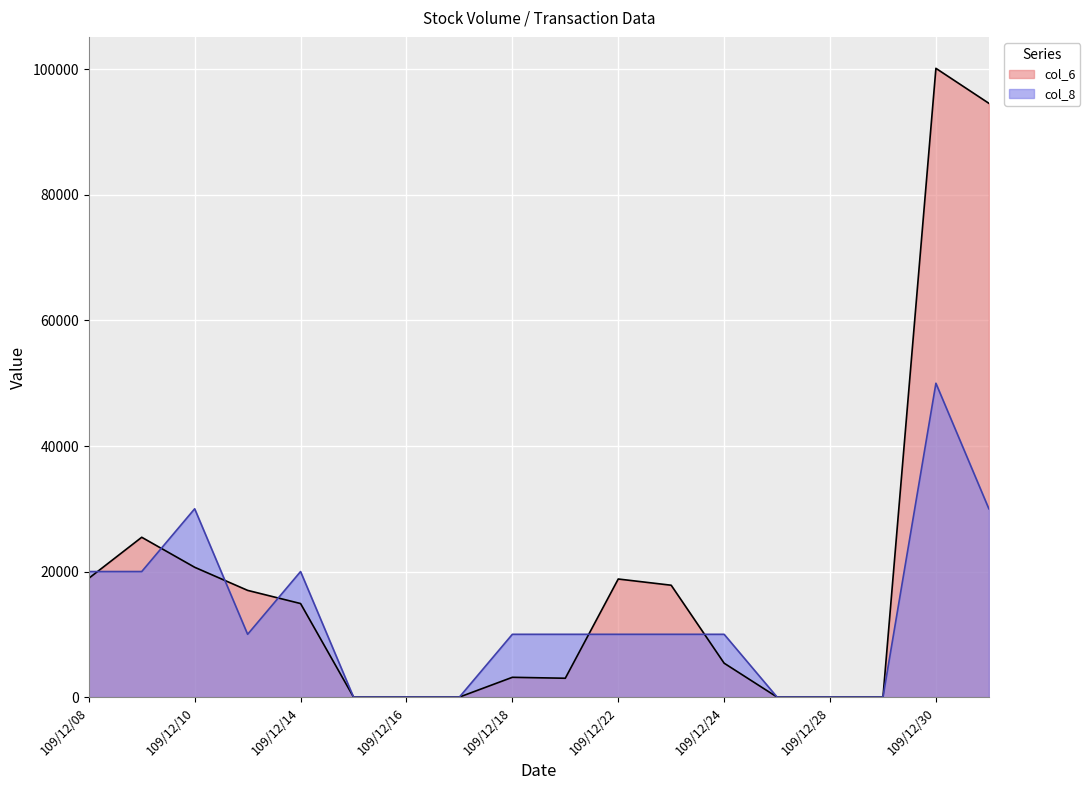

True or false: col_6 has more than 0 points higher than both neighbors.

True